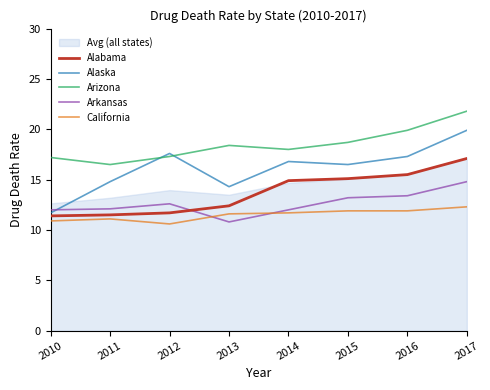

Where do Arkansas and California first cross each other?

2012 and 2013